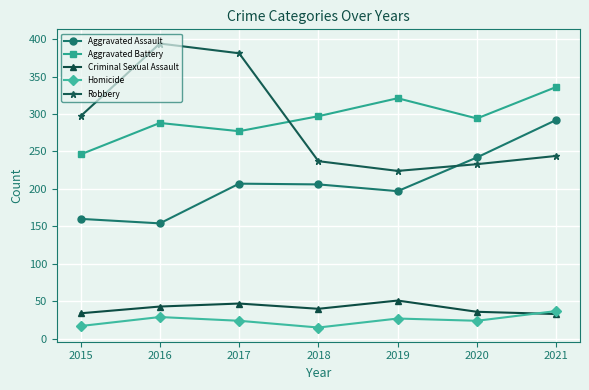

What is the difference between the second highest and minimum values in the Robbery series?

157